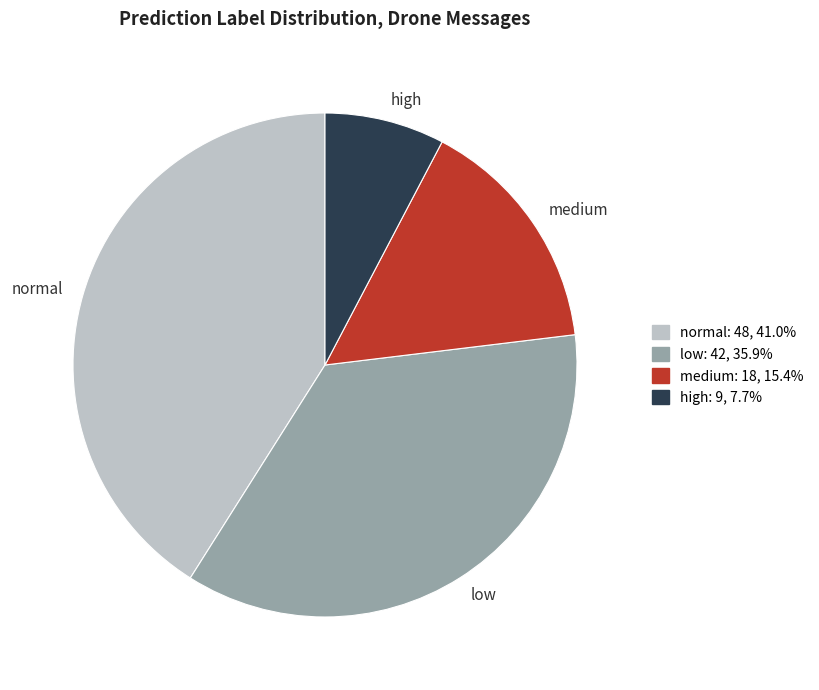

Rank the categories by value from lowest to highest.

high, medium, low, normal